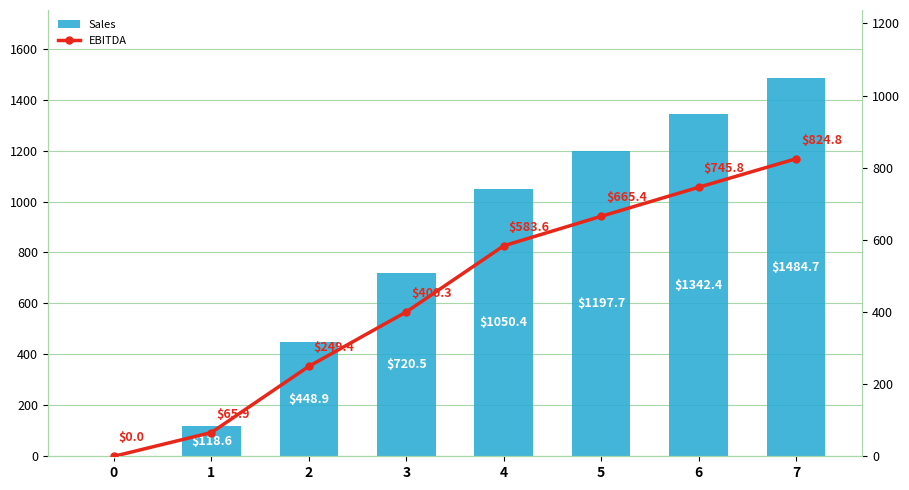

Which series has the largest total across all categories?

Sales